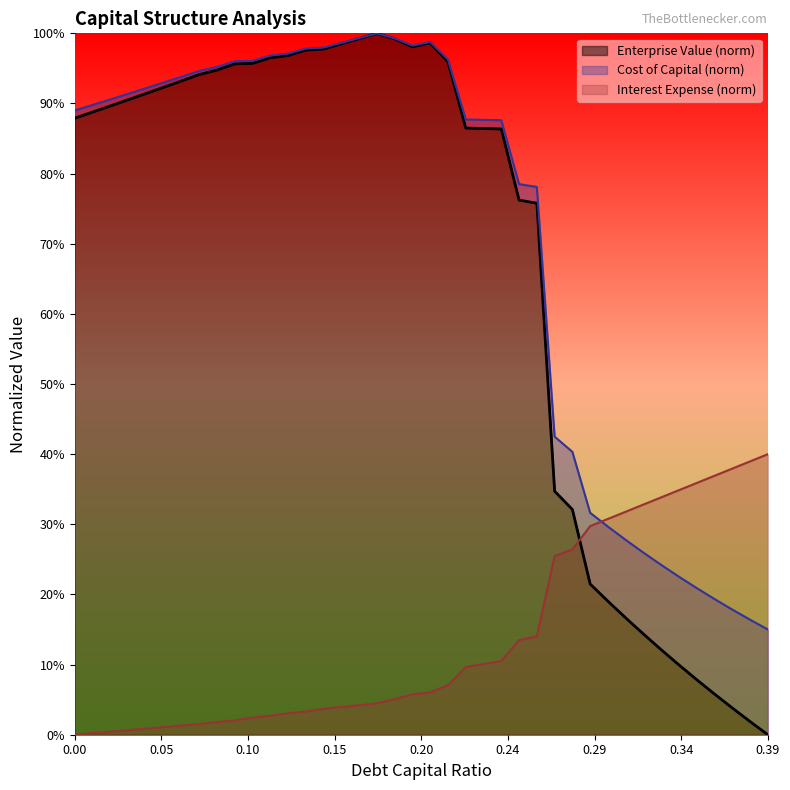

Which category has the lowest value in the enterprise_value series?

0.39